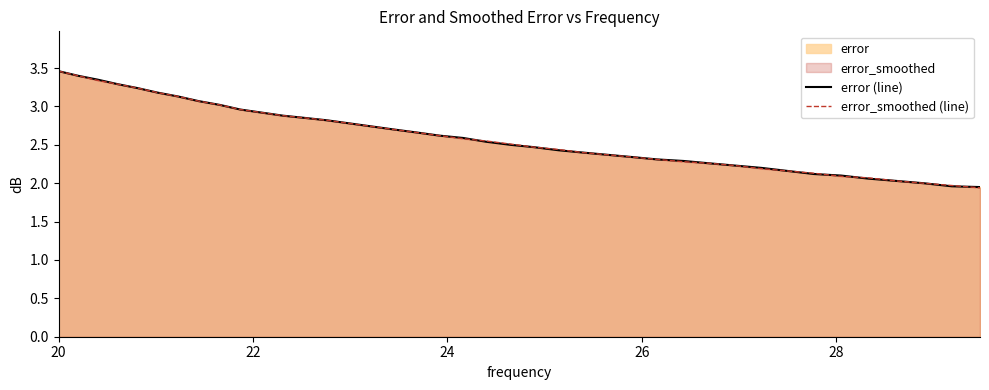

What is the difference between the maximum and minimum values in the error_smoothed (line) series?

1.5